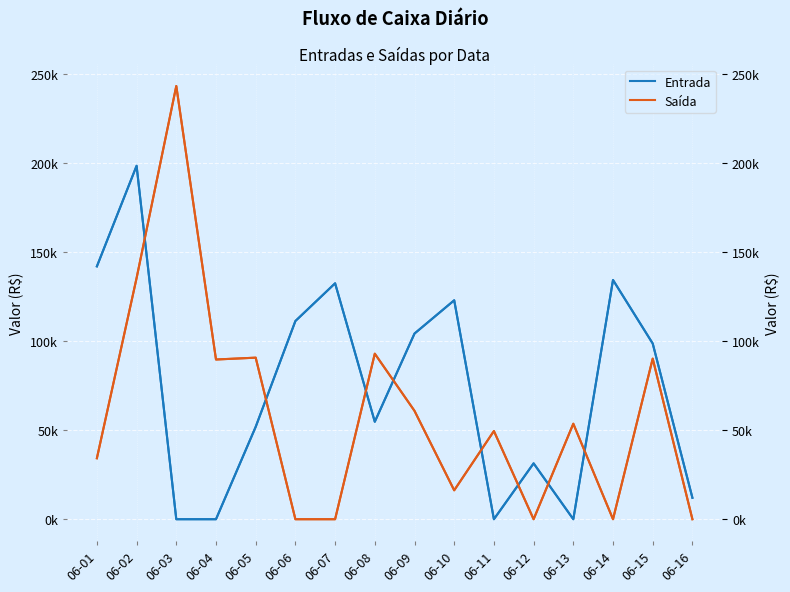

How many data points does each series have?

16